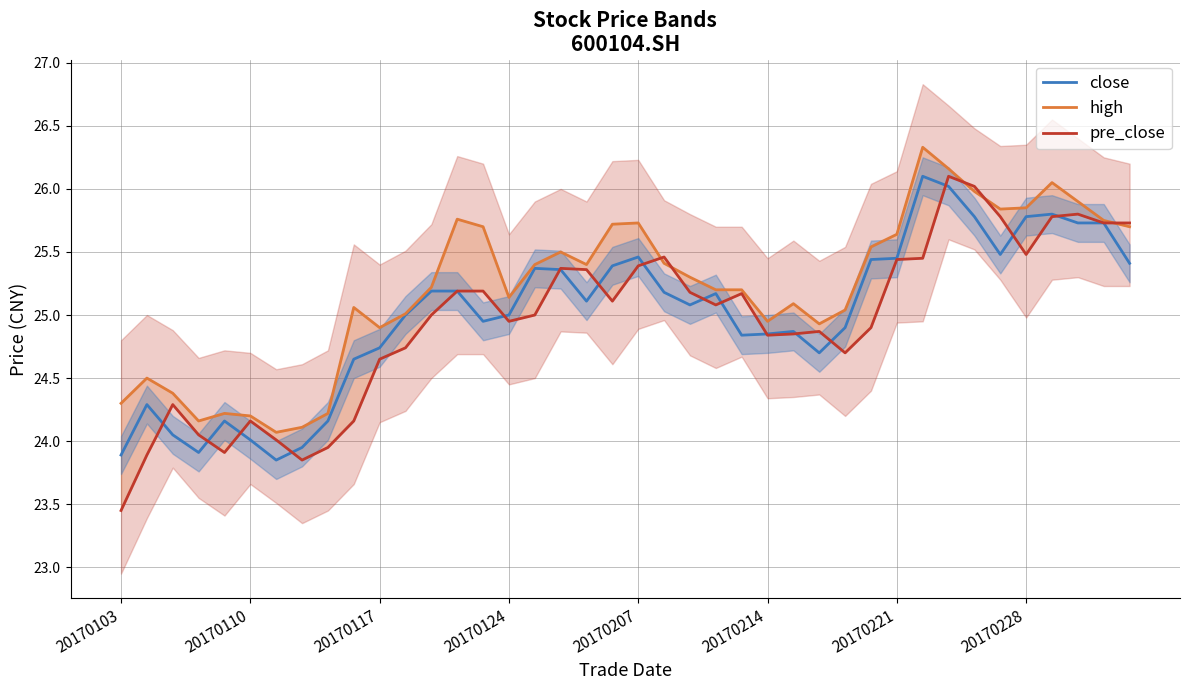

Which series has the largest total across all categories?

high